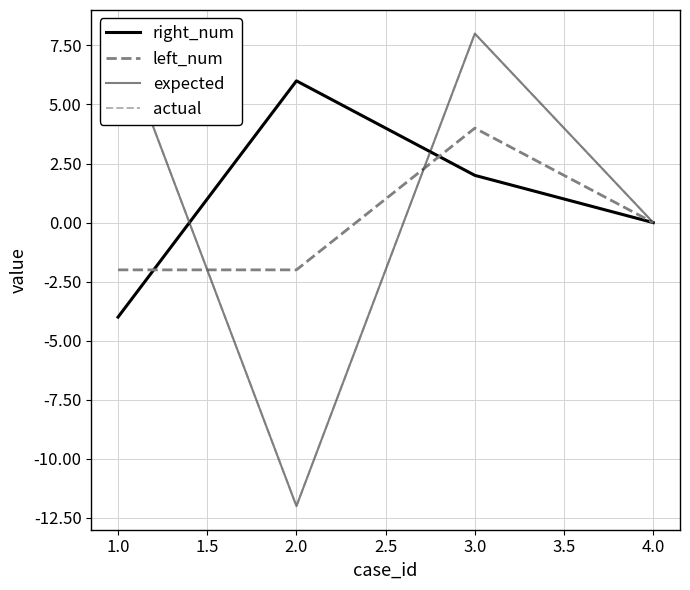

What is the maximum value for expected?

8